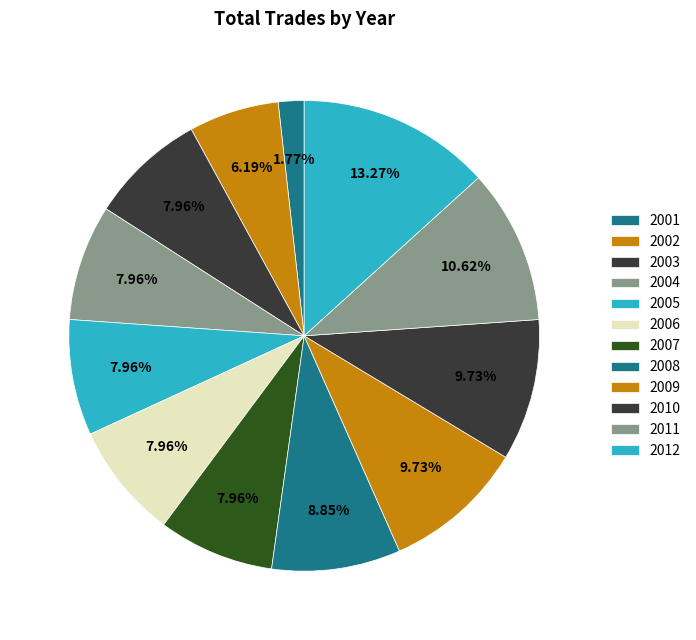

To the nearest percent, what is the combined percentage of 2001 and 2007?

10%